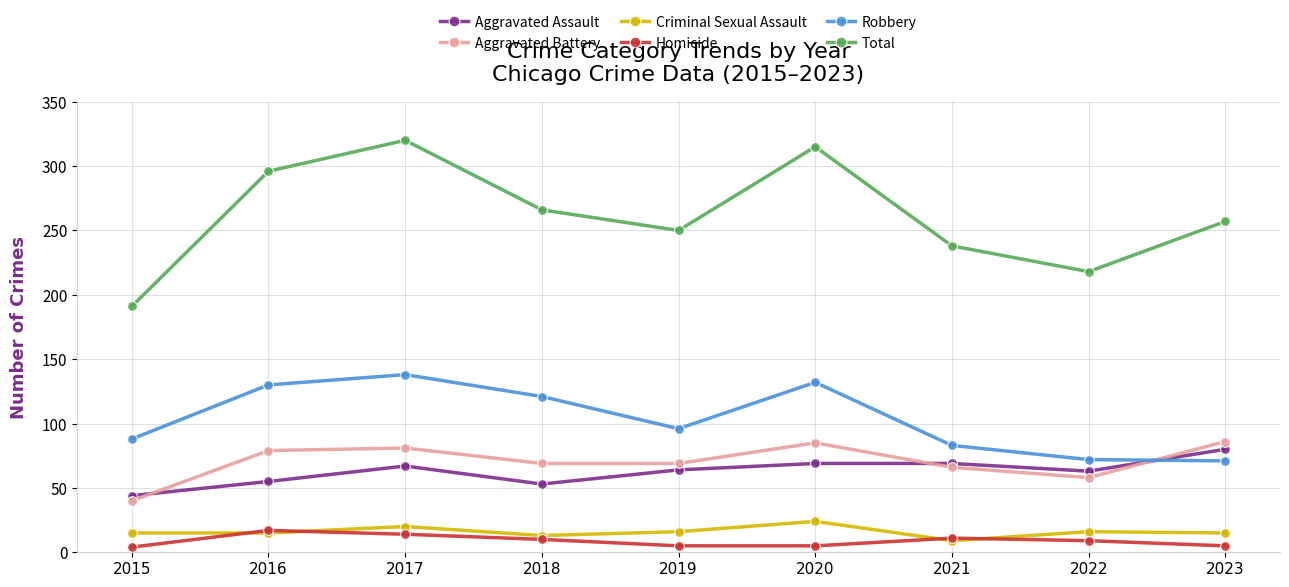

What is the sum of the Criminal Sexual Assault values at 2022 and 2020?

40